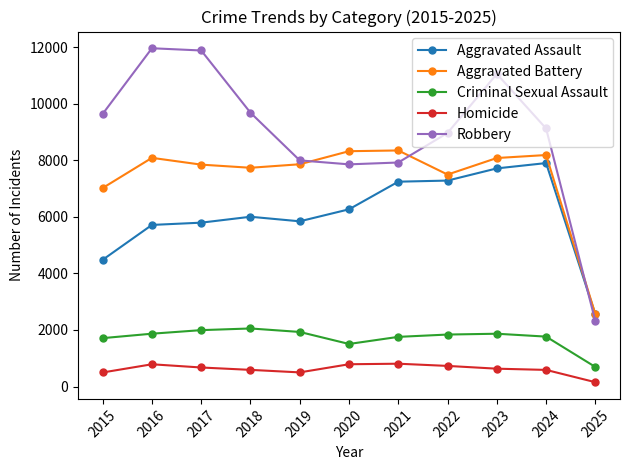

Between 2018 and 2019, which series saw the biggest shift?

Robbery